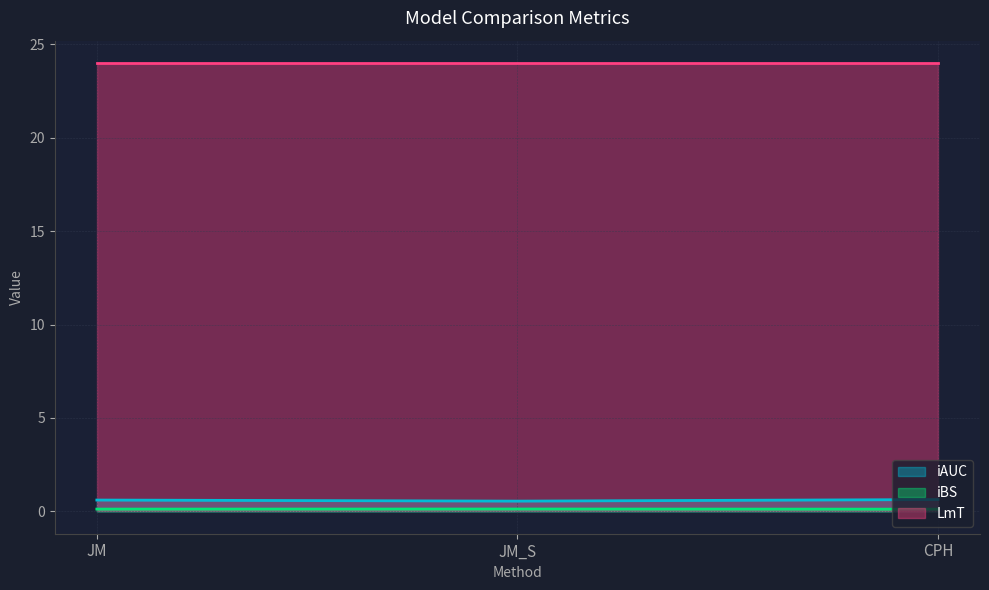

What is the label of the 1st point from the left?

JM